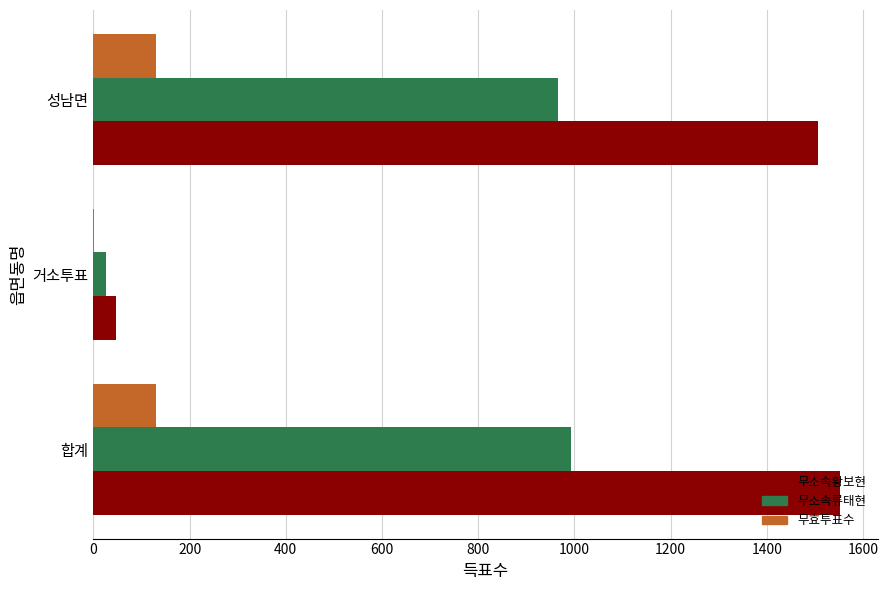

The value of 무소속황보현 at 합계 is 961. True or false?

False